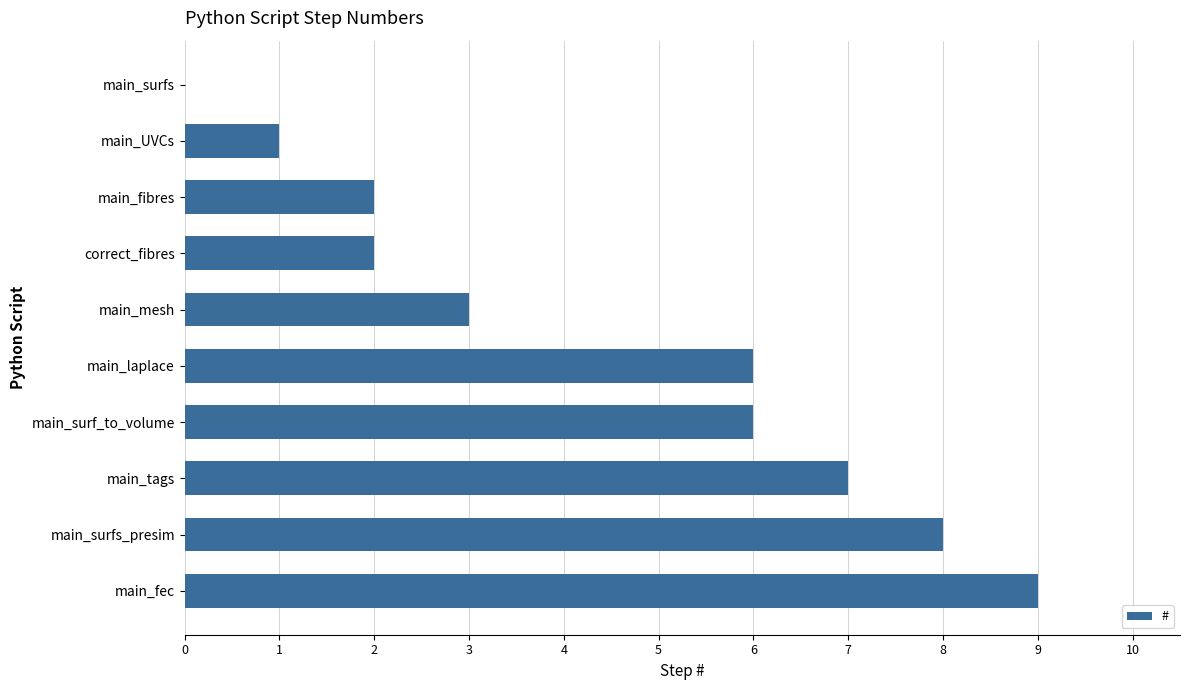

True or false: the data shows 10 at main_tags.

False